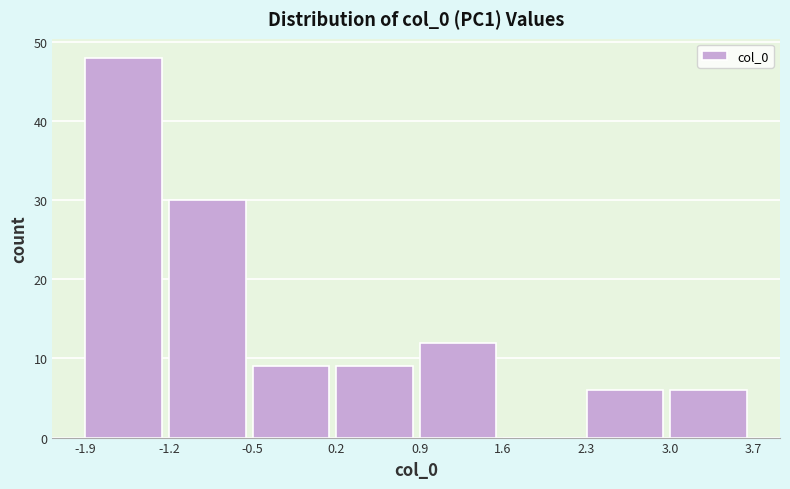

What is the height of the bar covering -1.2 to -0.5 on the x-axis? The values are not printed on the chart, so give them approximately, as read against the axis.

30